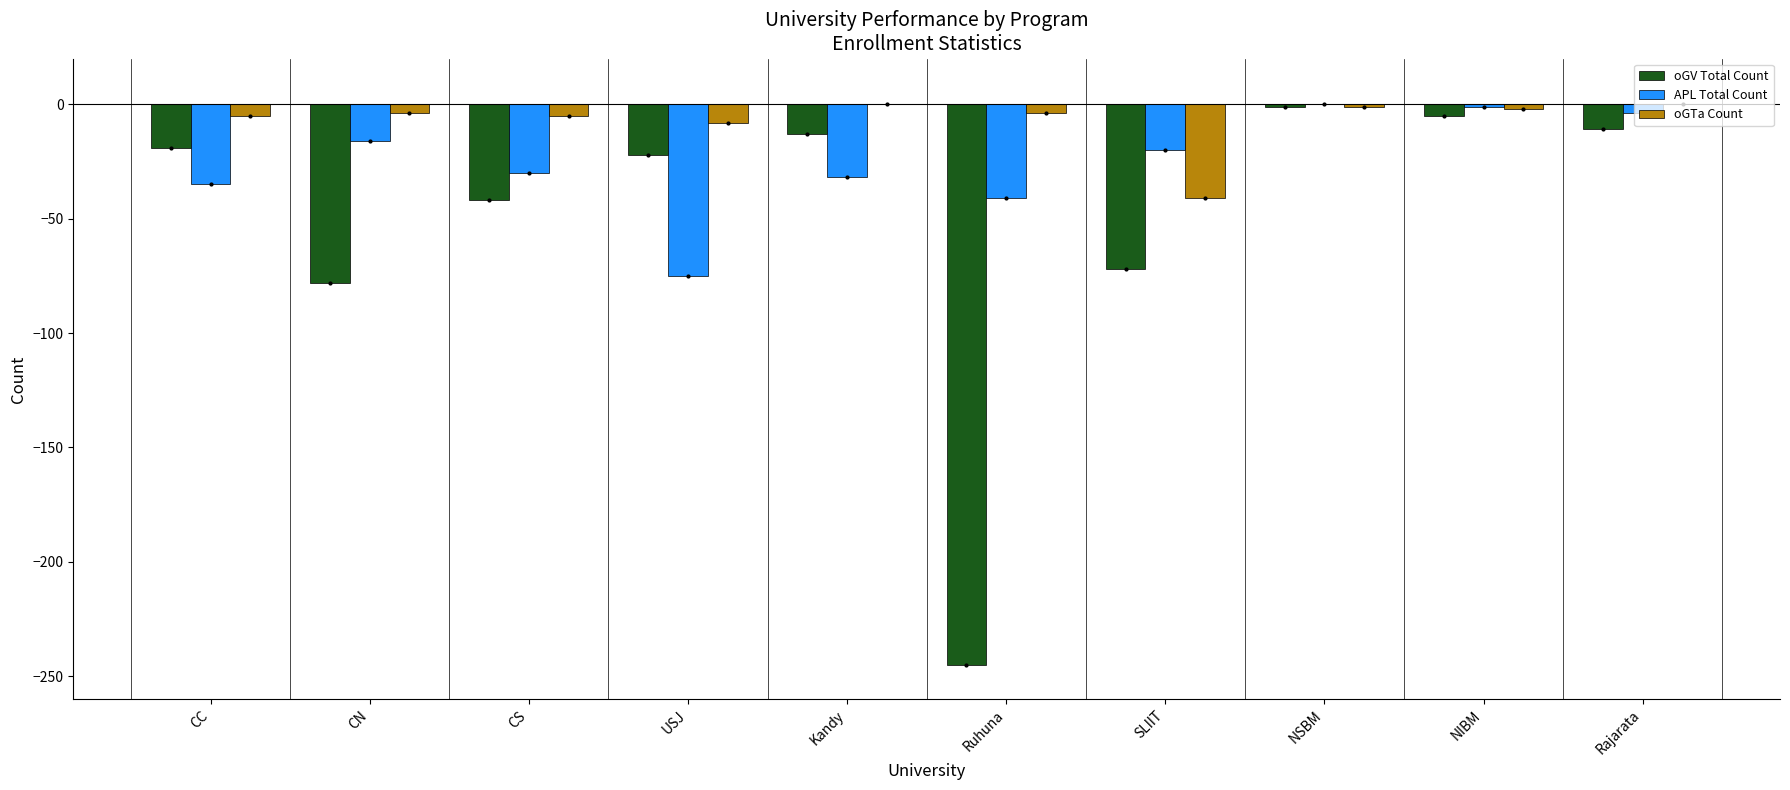

What is the total value across all series at SLIIT?

-133